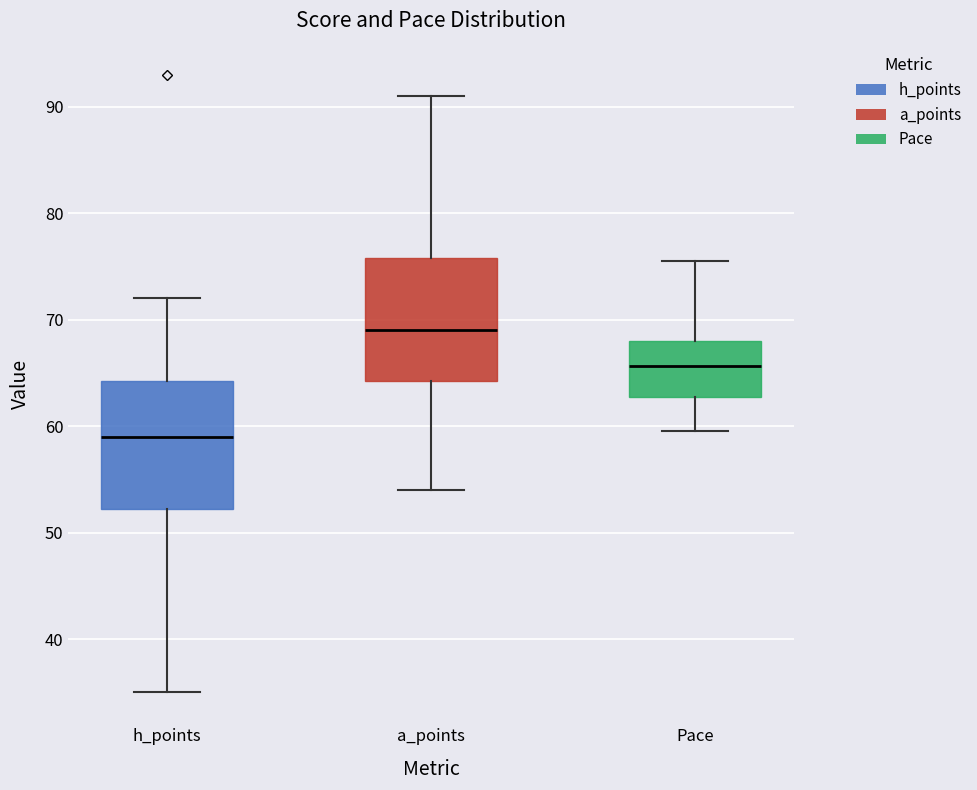

Reading left to right, read every box against the y-axis: the position of its median line, the range the box covers, and the ends of its whiskers. The values are not printed on the chart, so give them approximately, as read against the axis.

h_points: median 59, box 52 to 64, whiskers 35 to 72
a_points: median 69, box 64 to 76, whiskers 54 to 91
Pace: median 66, box 63 to 68, whiskers 60 to 76